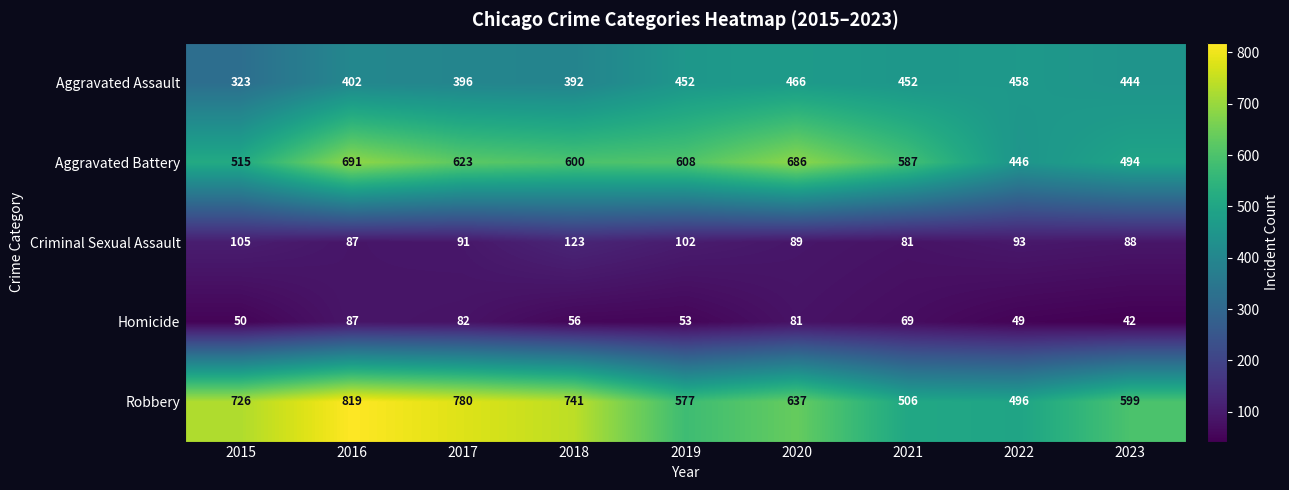

What is the difference between the highest and lowest values at 2022?

447